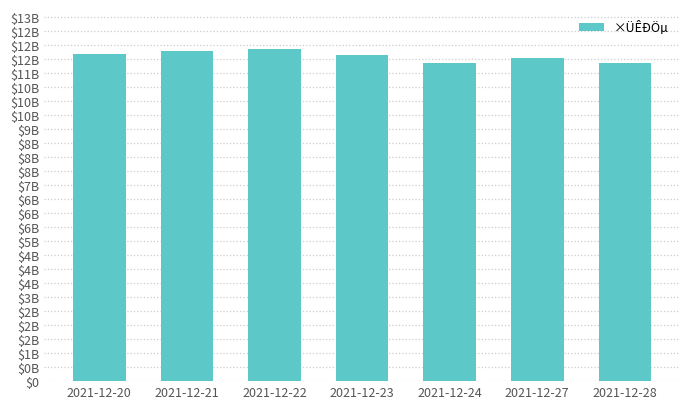

The chart shows a value of 11652748800 at 2021-12-20. True or false?

True